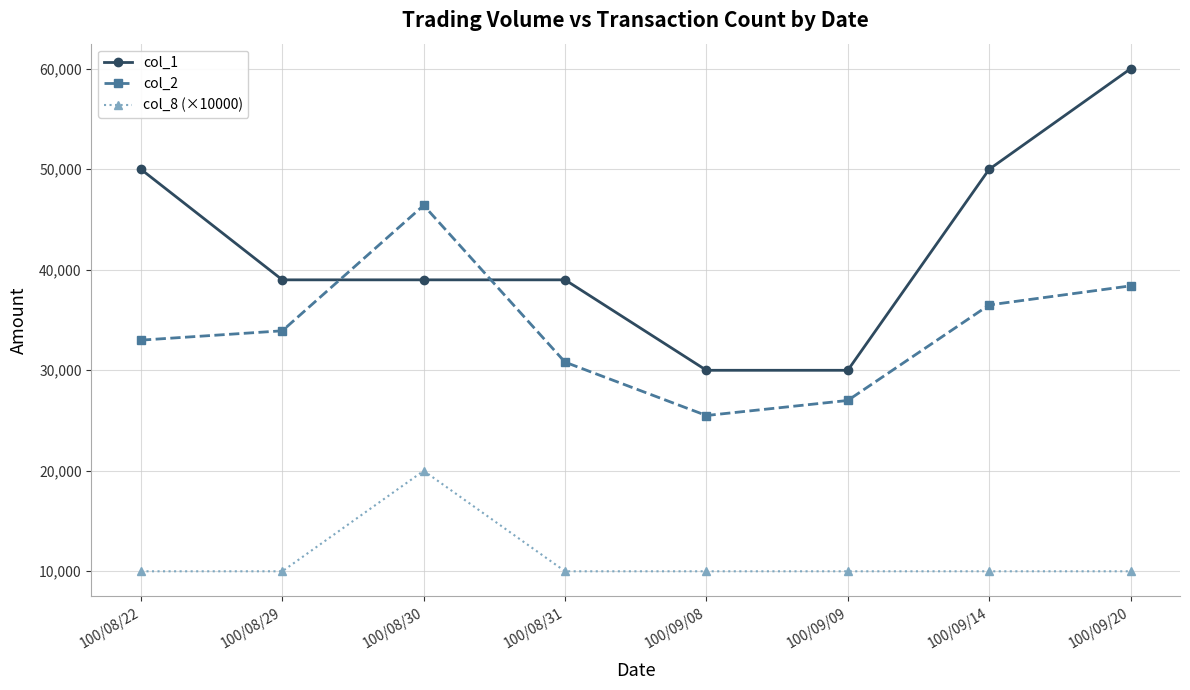

True or false: col_1 has a value of 68123 at 100/08/22.

False